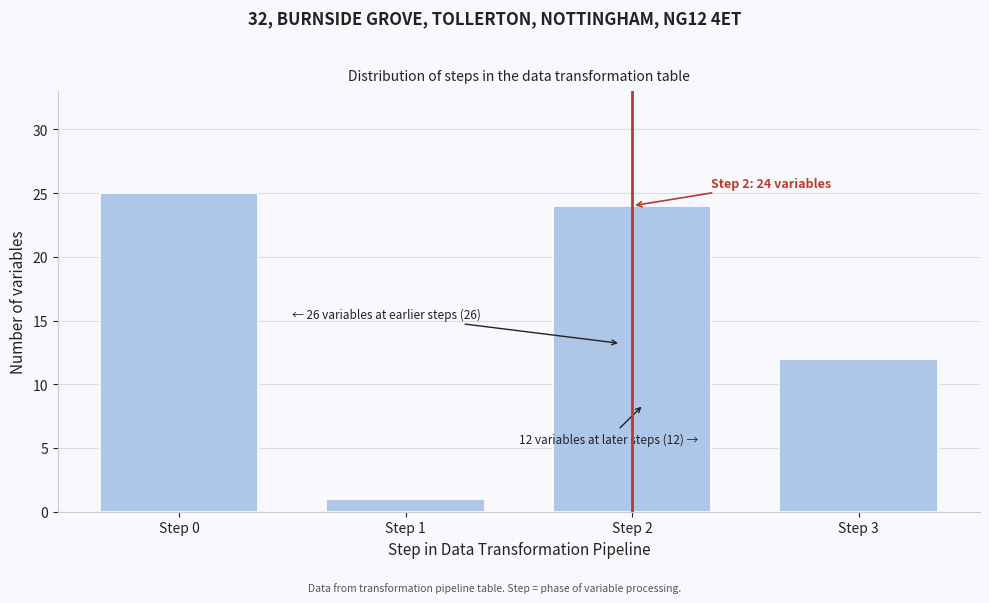

Reading left to right, what are all the values shown in this chart?

Step 0=25	Step 1=1	Step 2=24	Step 3=12